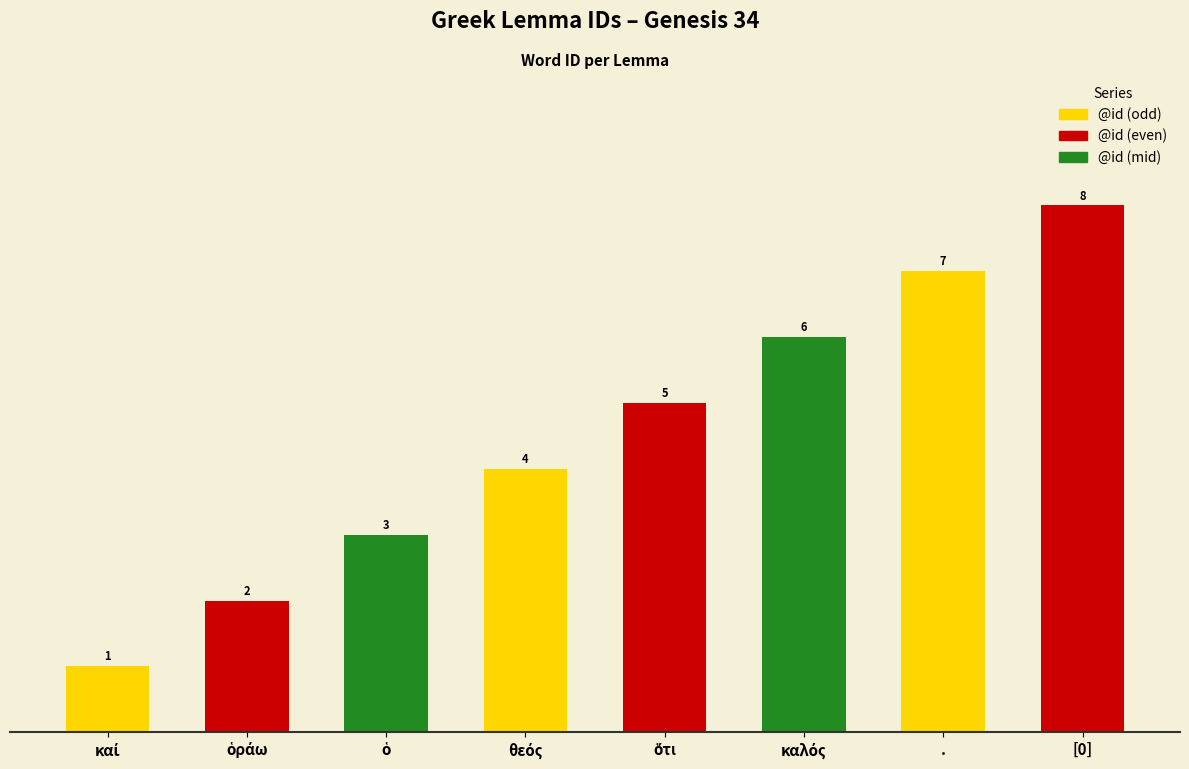

What is the label of the 8th bar from the left?

[0]